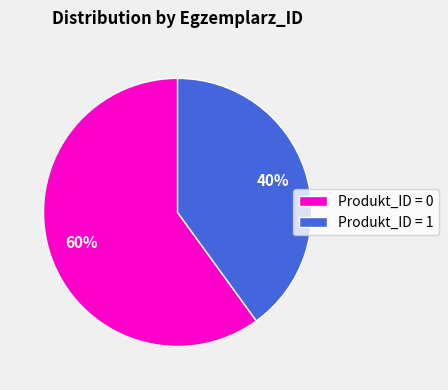

What is the largest slice in the pie chart?

Produkt_ID = 0